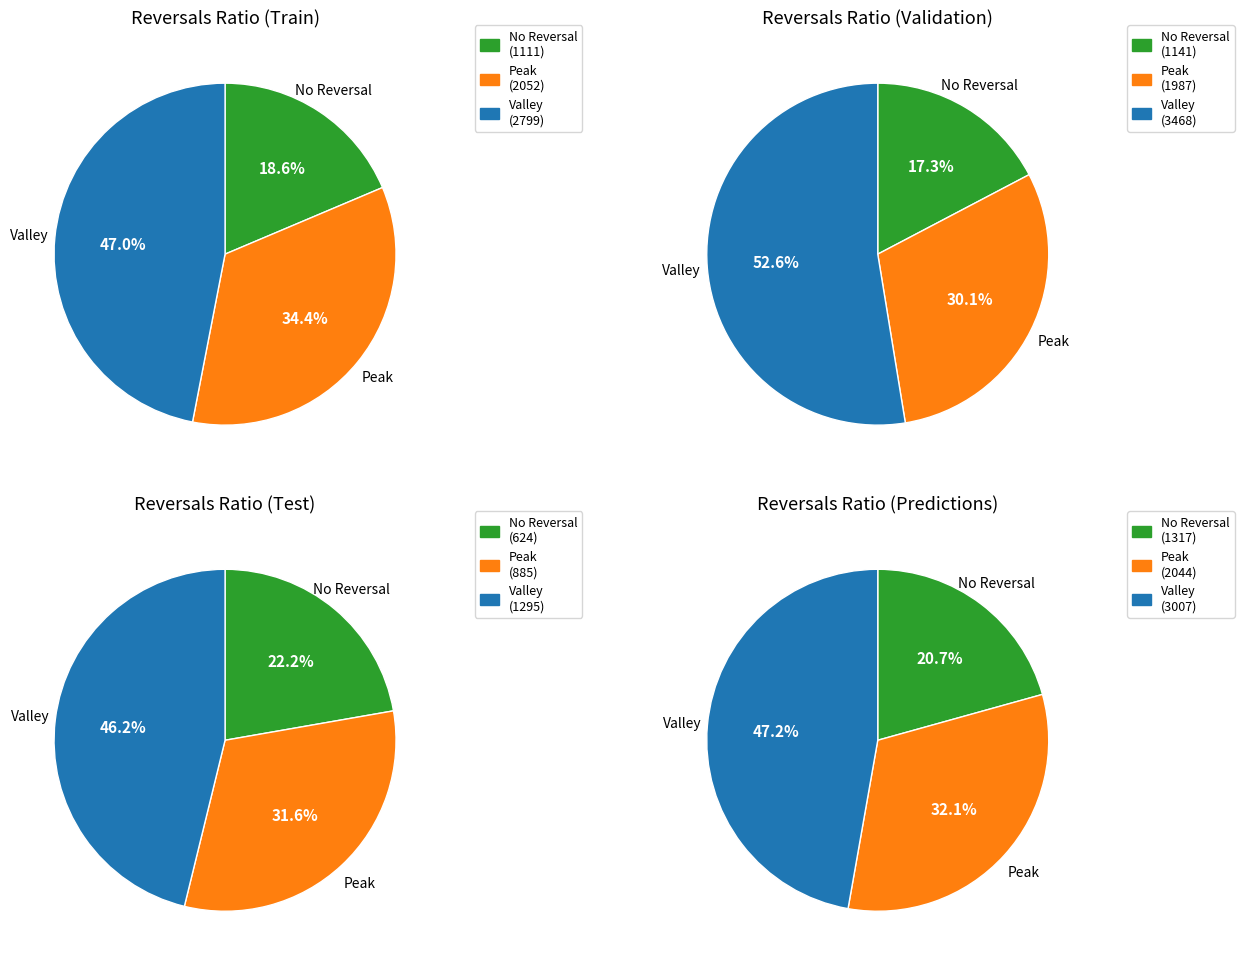

Is 6 the majority of the pie?

No